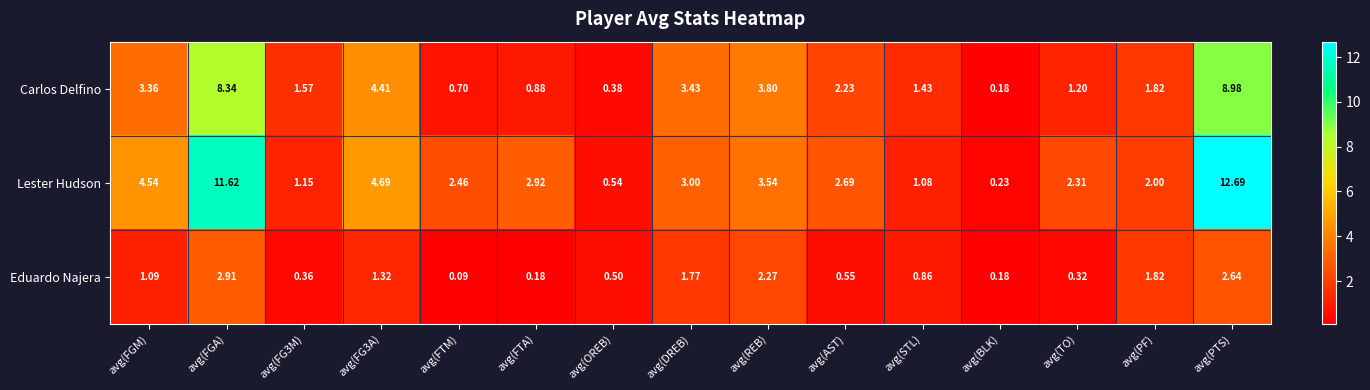

Which series has the largest total across all categories?

Lester Hudson